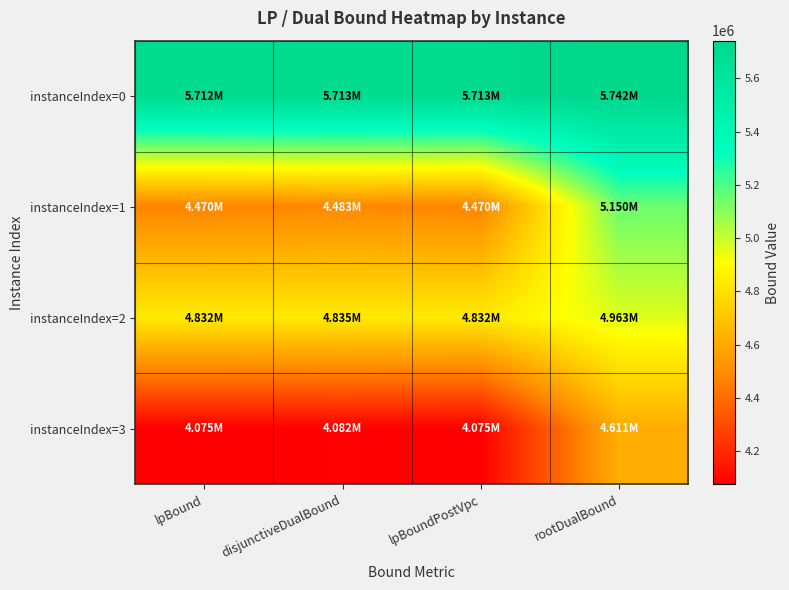

Rank the series by their maximum value, from highest to lowest.

instanceIndex=0, instanceIndex=1, instanceIndex=2, instanceIndex=3